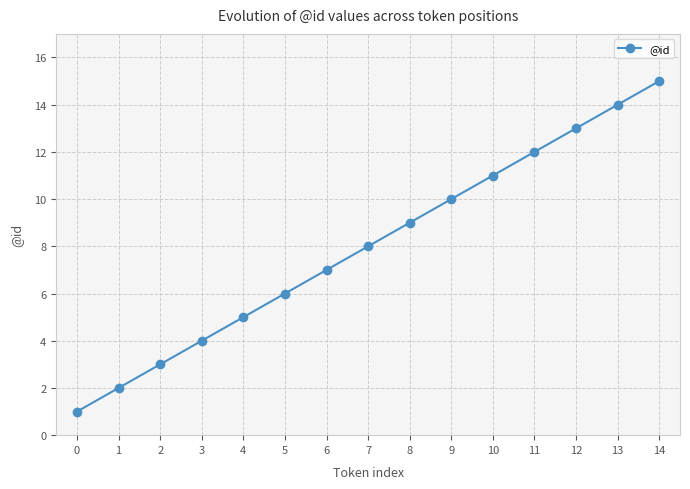

The chart shows a value of 12 at 6. True or false?

False